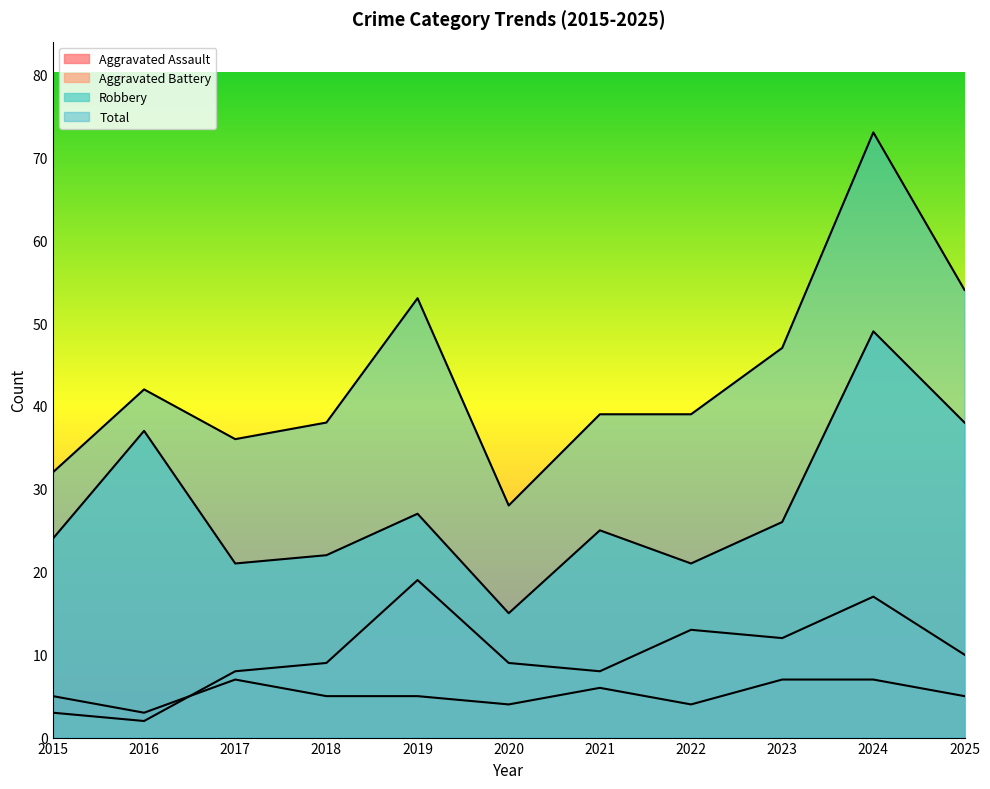

What is the value of the Aggravated Assault point at the 8th from the left?

4